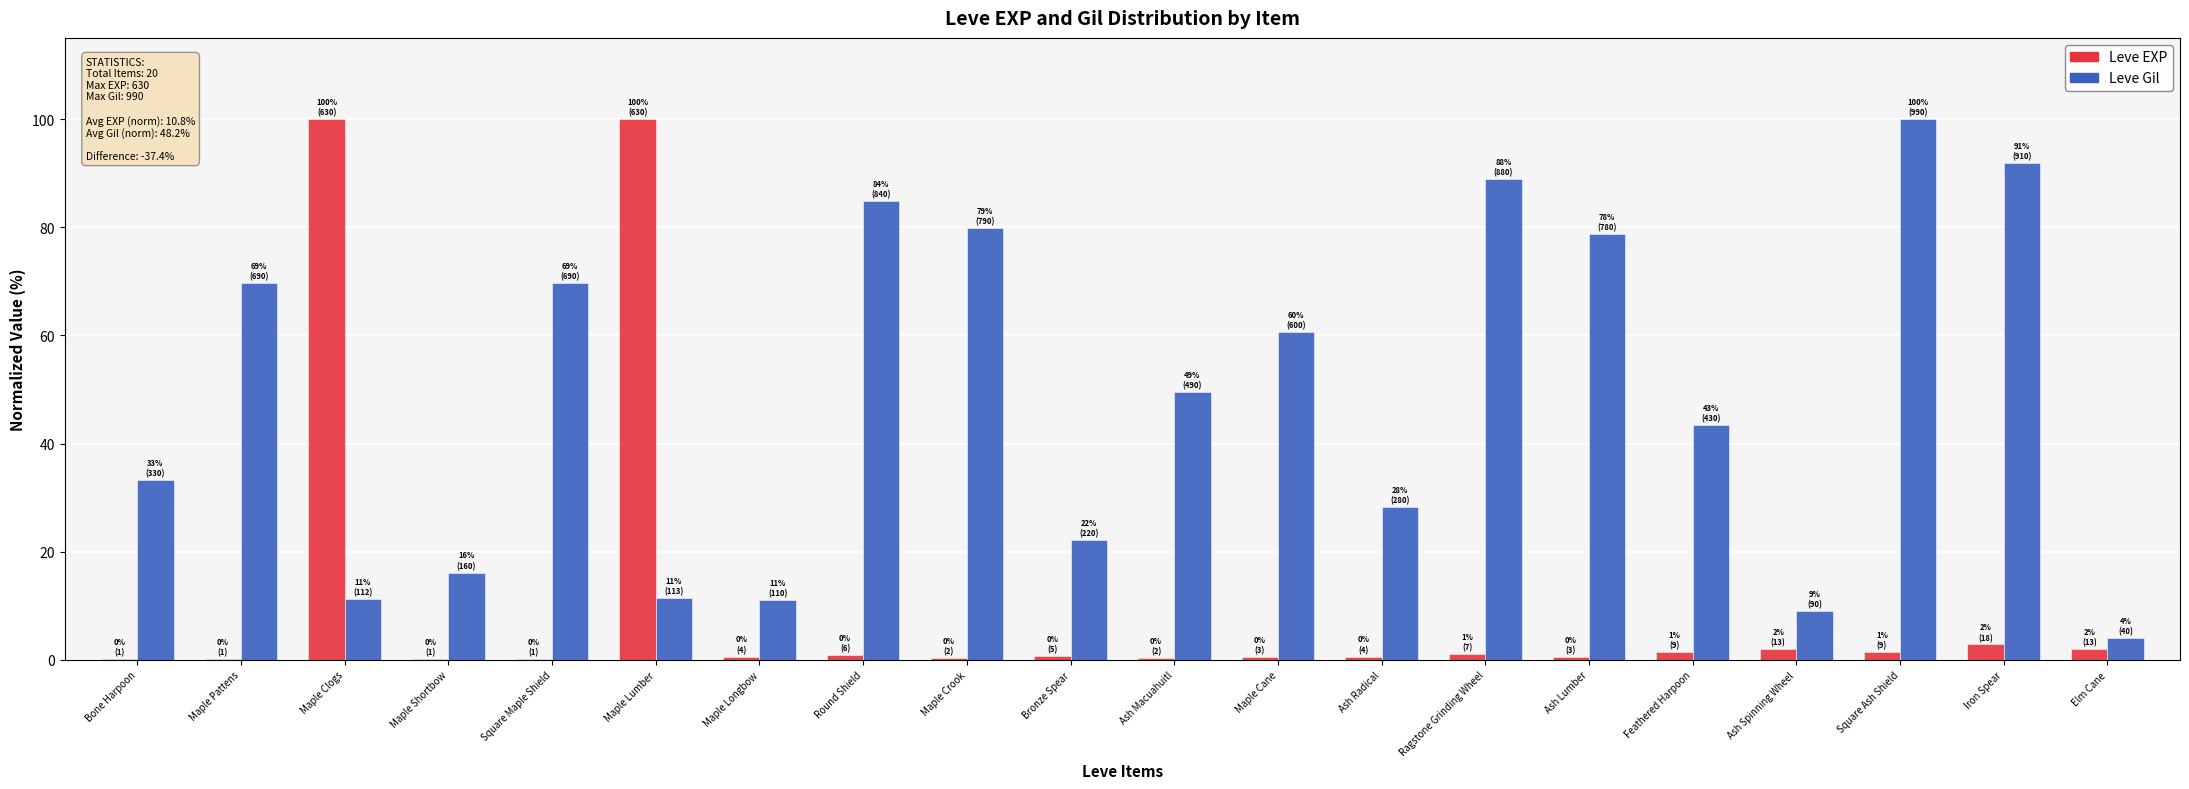

Are the bars horizontal?

No